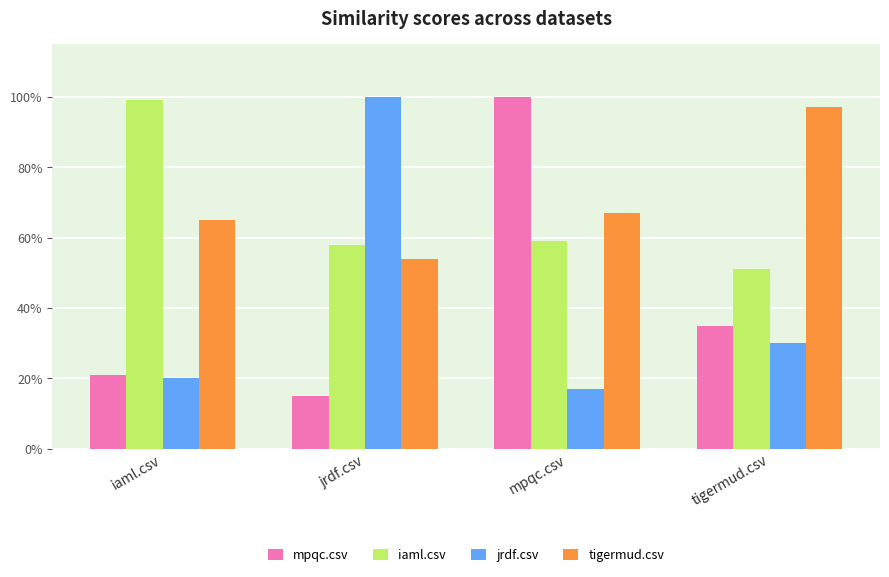

Which series changed the most between iaml.csv and jrdf.csv?

jrdf.csv